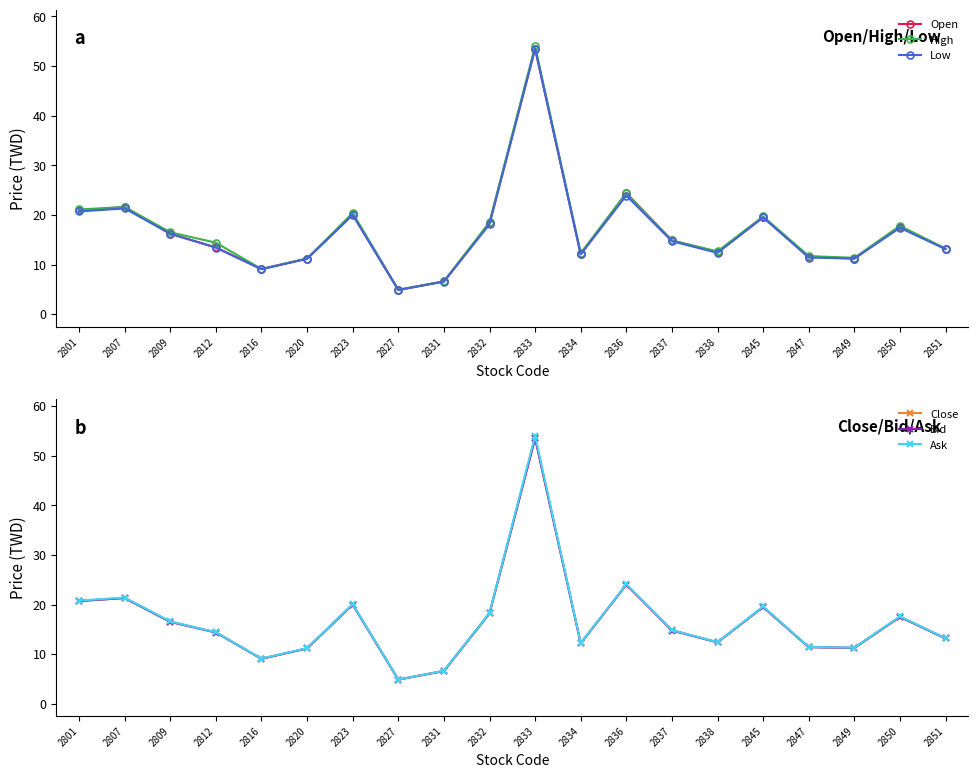

True or false: Close has a value of 13.2 at 2851.

True